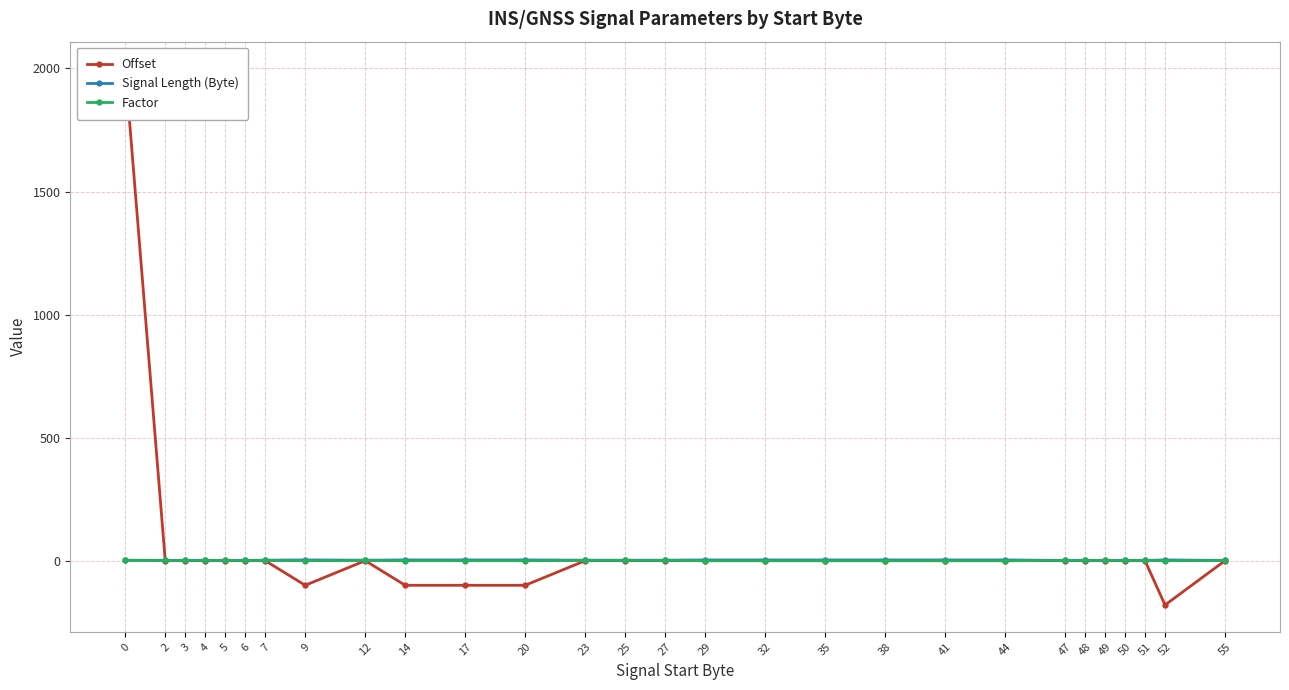

Read the Signal Length (Byte) value at 52.

3.0